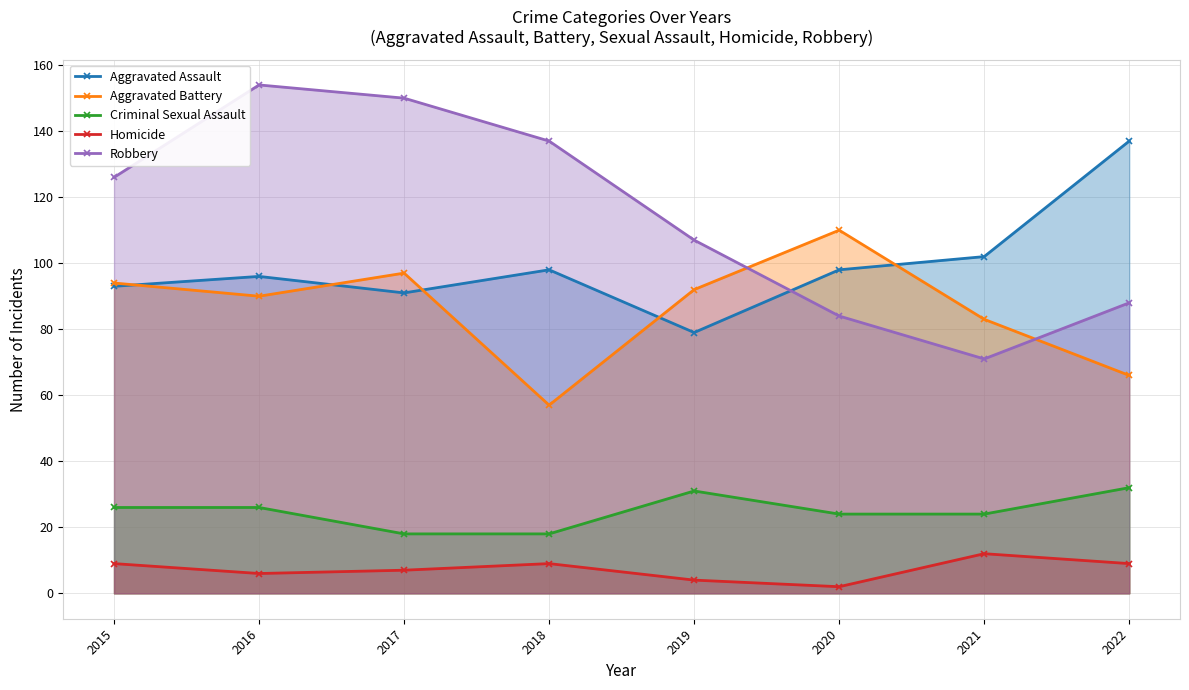

Which series ends up on top after the final intersection of Aggravated Assault and Robbery?

Aggravated Assault